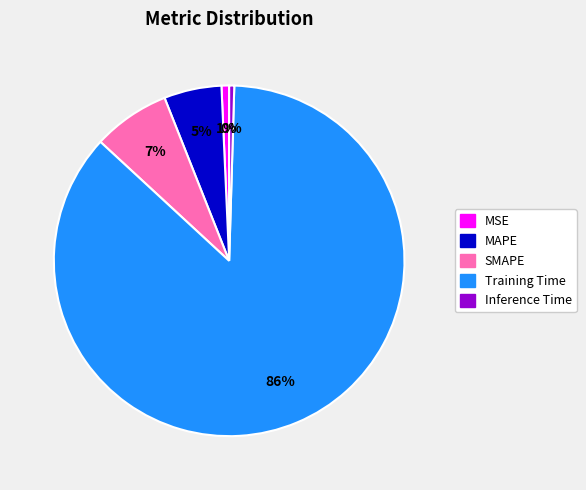

To the nearest percent, what is the difference between the SMAPE and MSE slice percentages?

6%